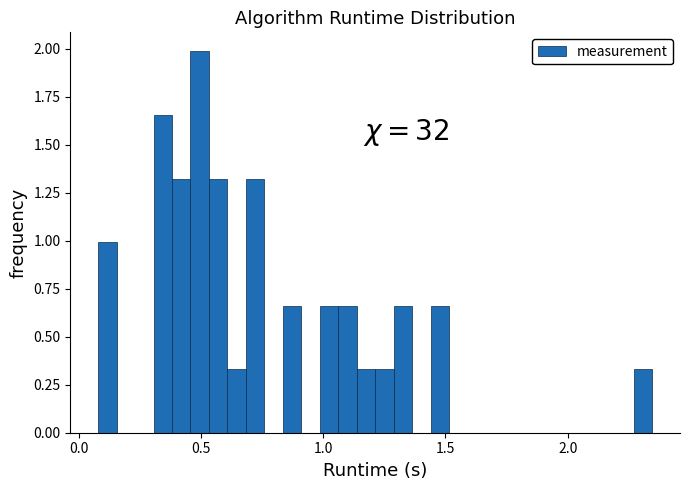

Read against the x-axis, roughly where is the centre of the tallest bar?

0.50